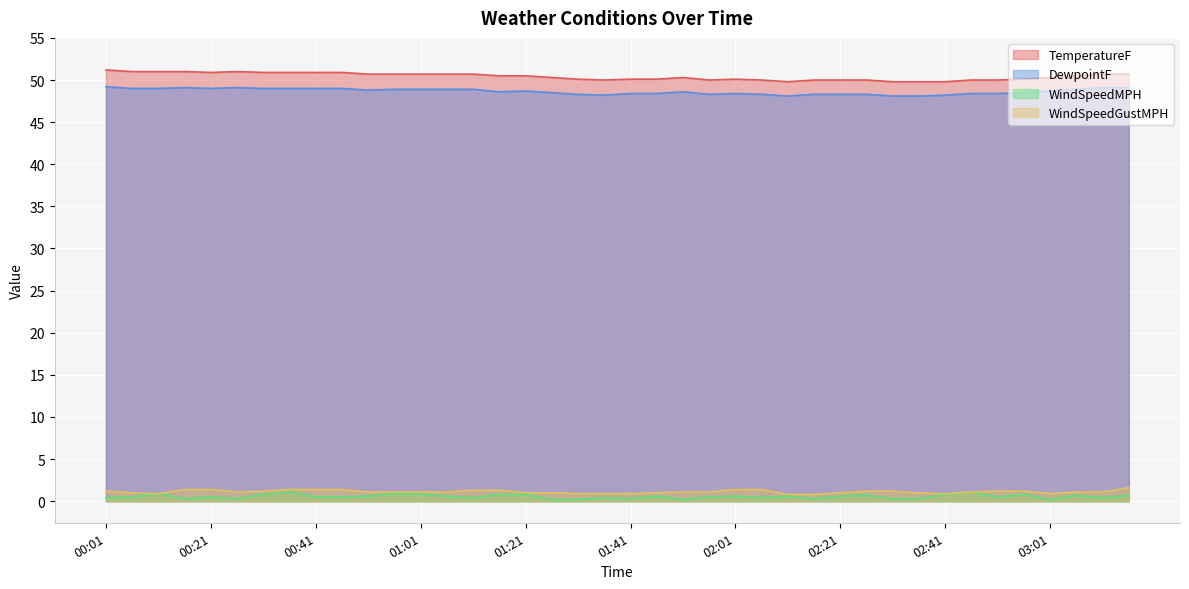

What is the smallest value displayed?

0.2